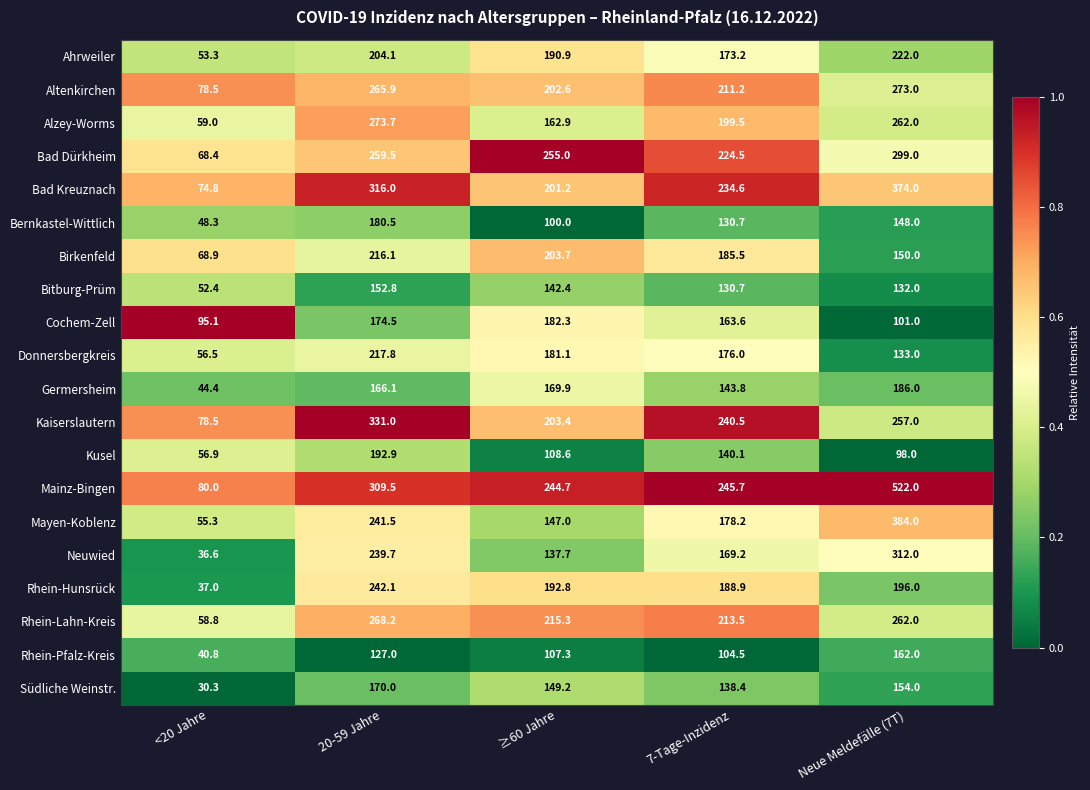

Which series has the largest total across all categories?

Mainz-Bingen